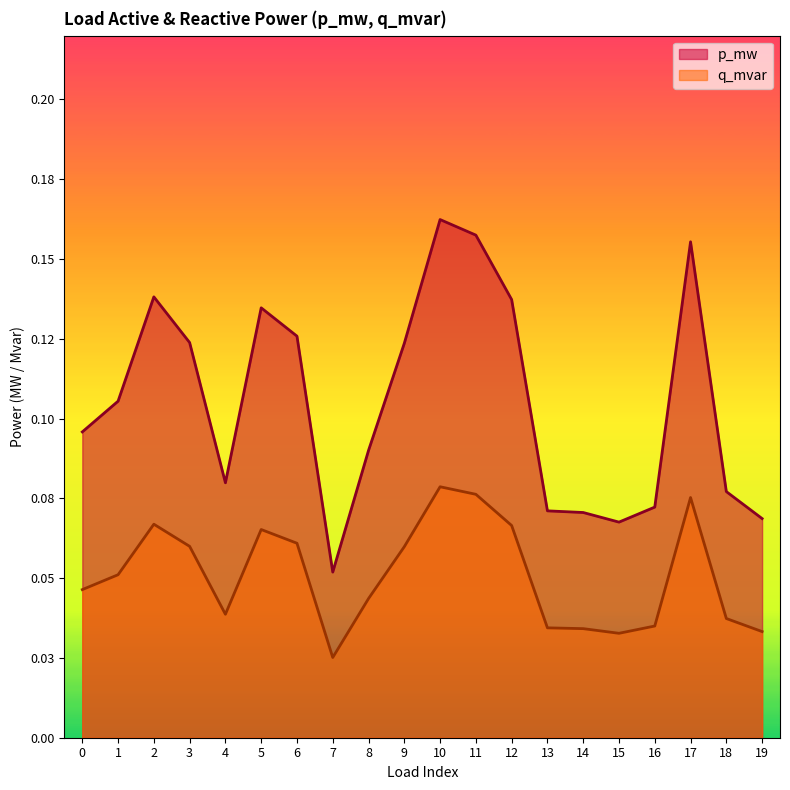

What is the difference between the second highest and second lowest values in the p_mw series?

0.1